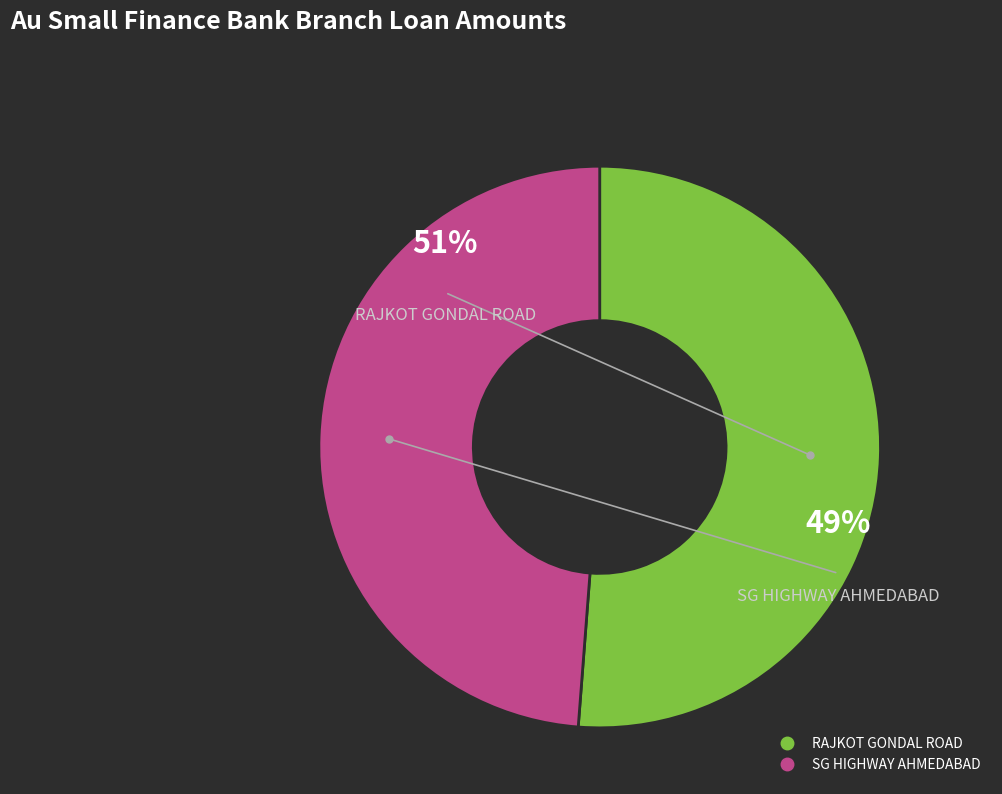

Is it true that SG HIGHWAY AHMEDABAD is 43% of the pie?

False